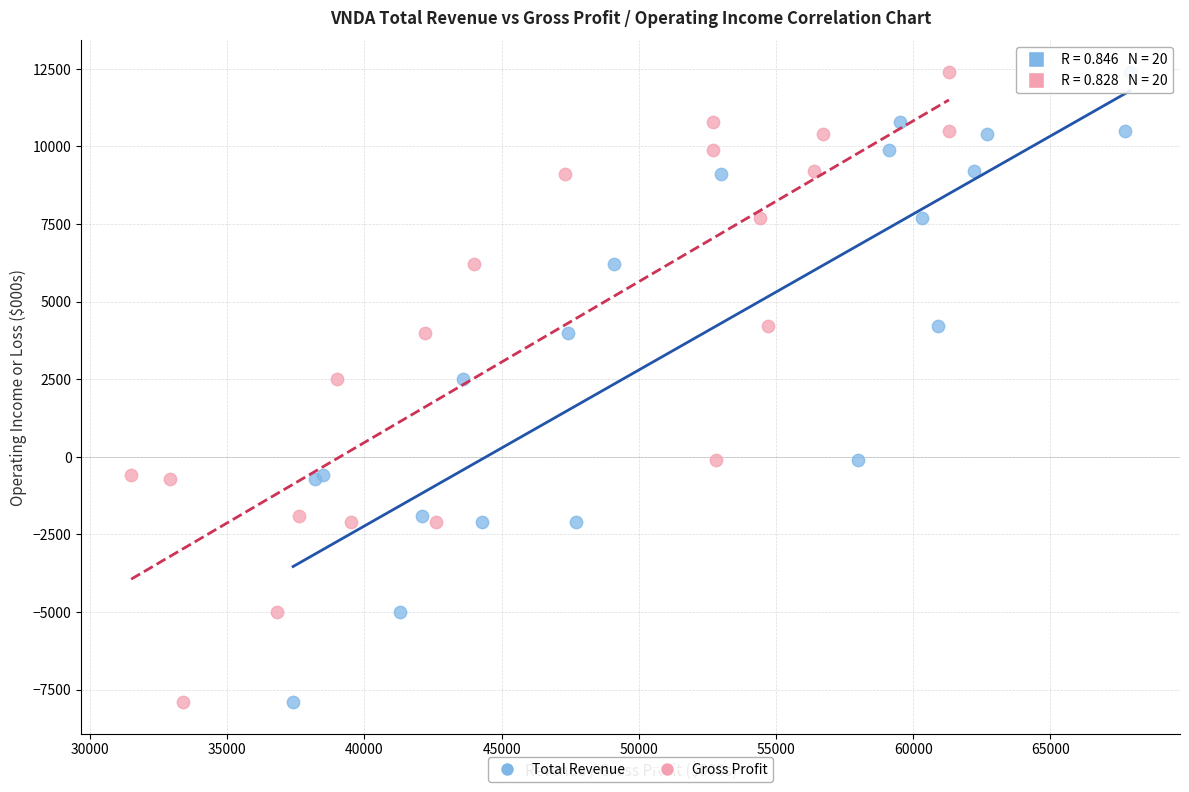

What are all the series names shown in the legend?

Total Revenue, Gross Profit